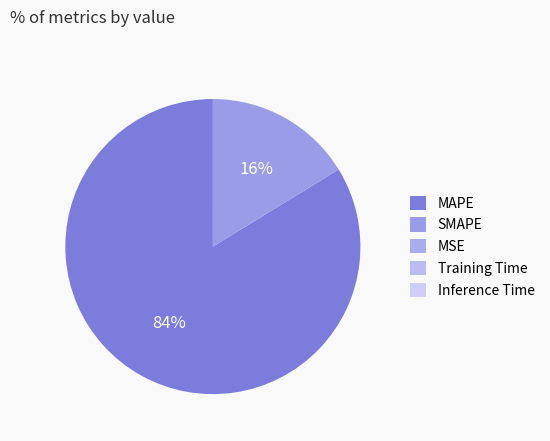

How much of the chart is everything except Training Time?

100.0%